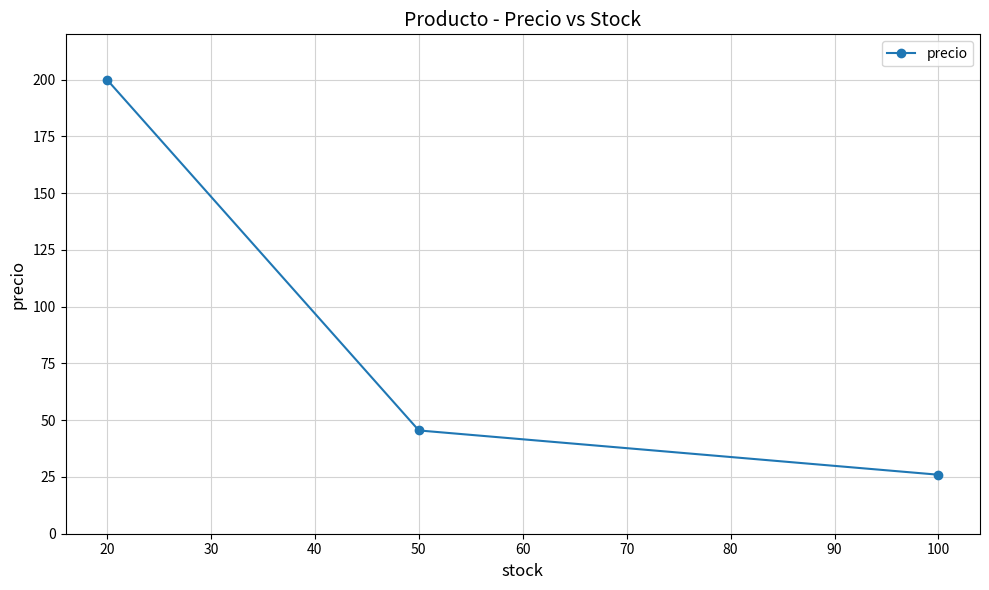

The value at 30 is 323.9. True or false?

False